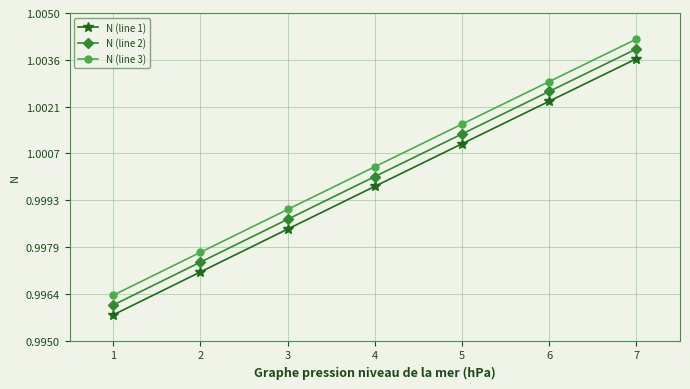

The value of N (line 3) at 2 is 0.5. True or false?

False